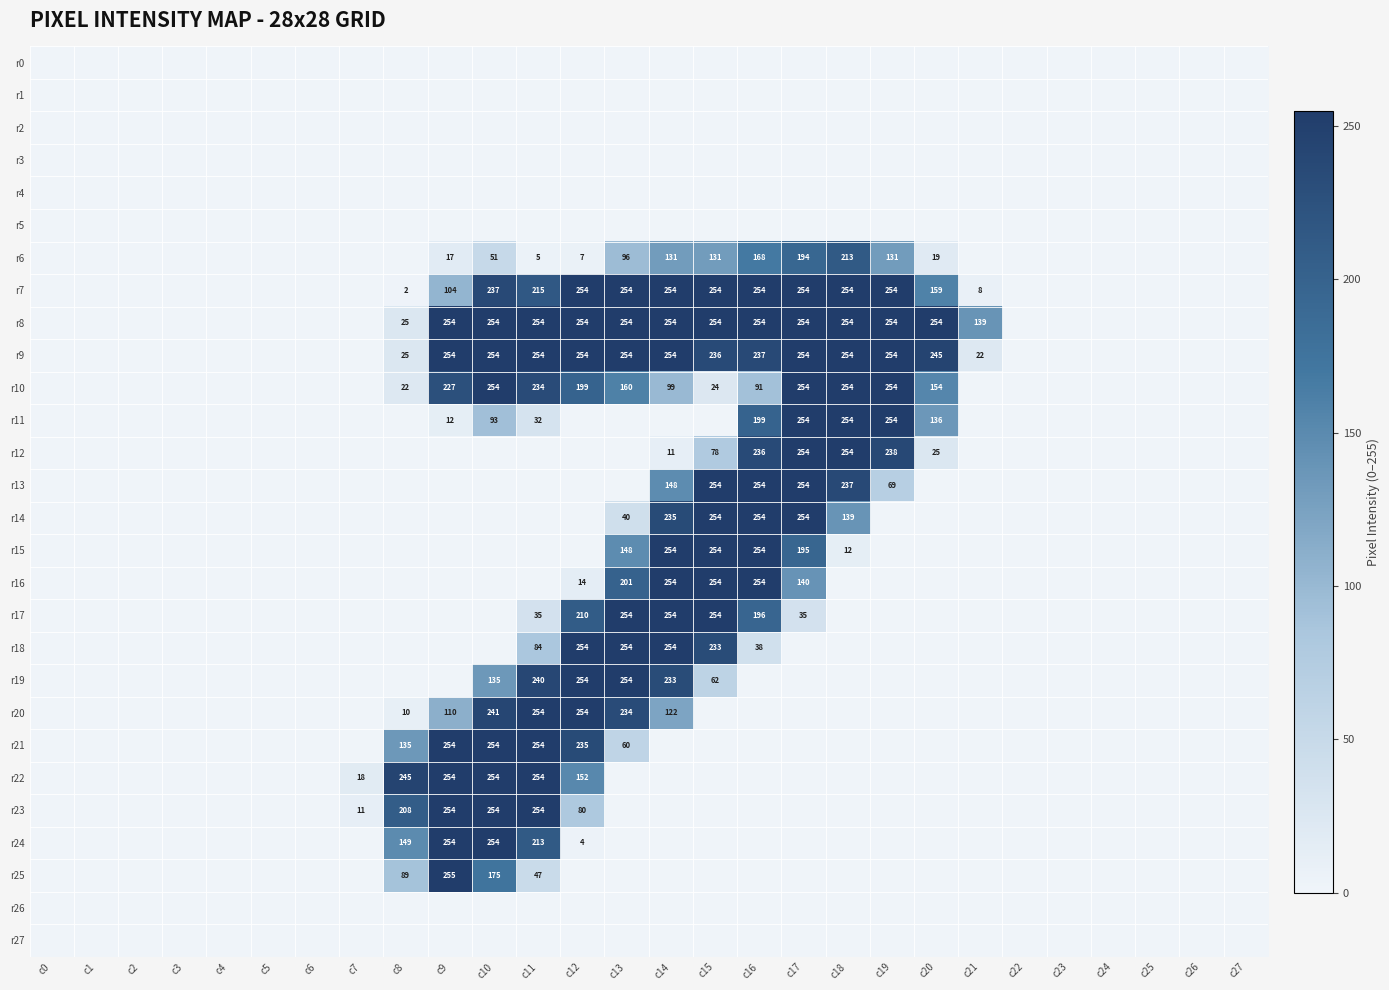

Which label corresponds to the smallest value in the chart?

c0